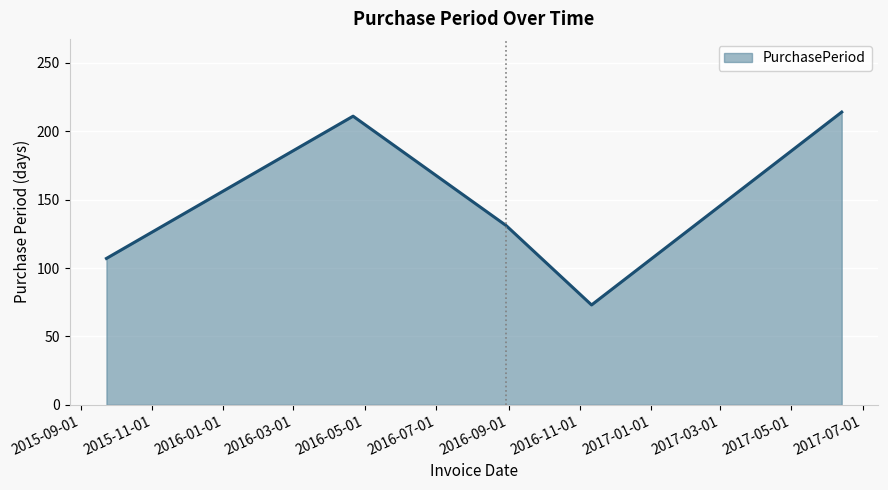

What is the maximum value shown in the chart?

214